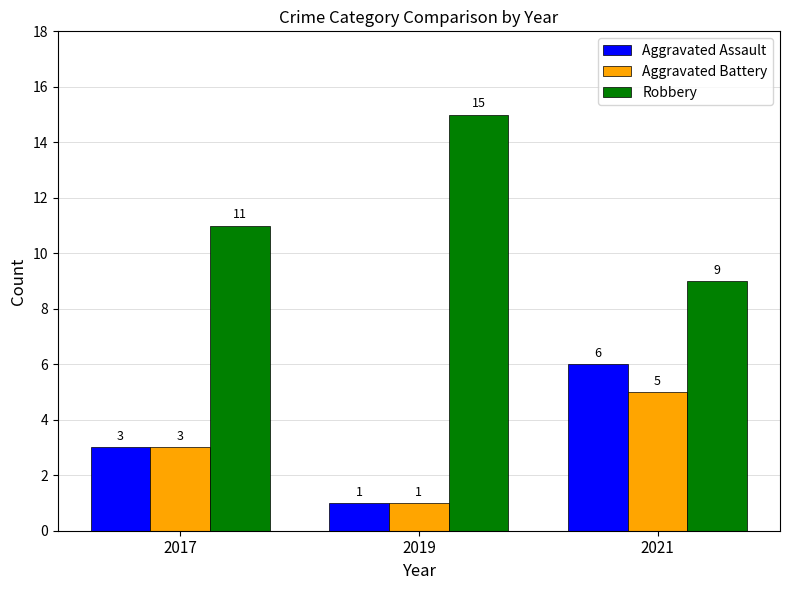

Which series has the largest total across all categories?

Robbery